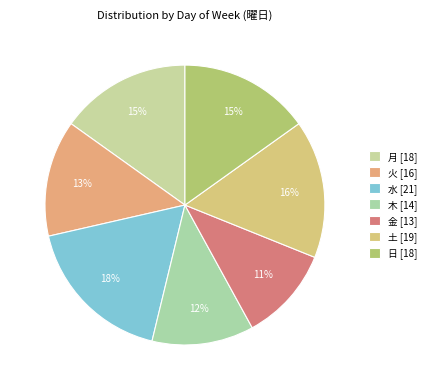

Which category has the biggest portion of the pie?

水